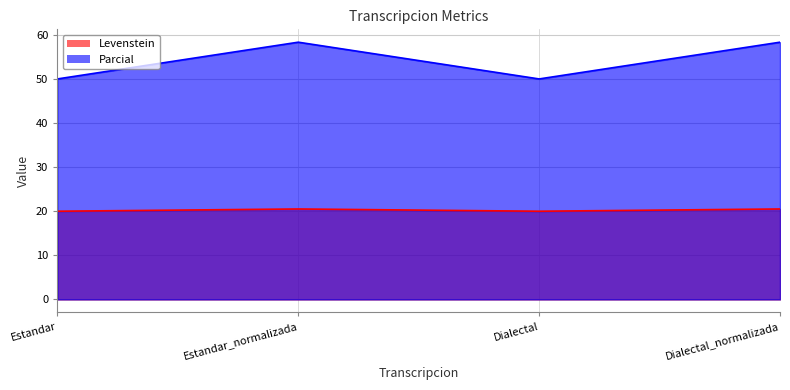

The value of Levenstein at Estandar is 70.5. True or false?

False